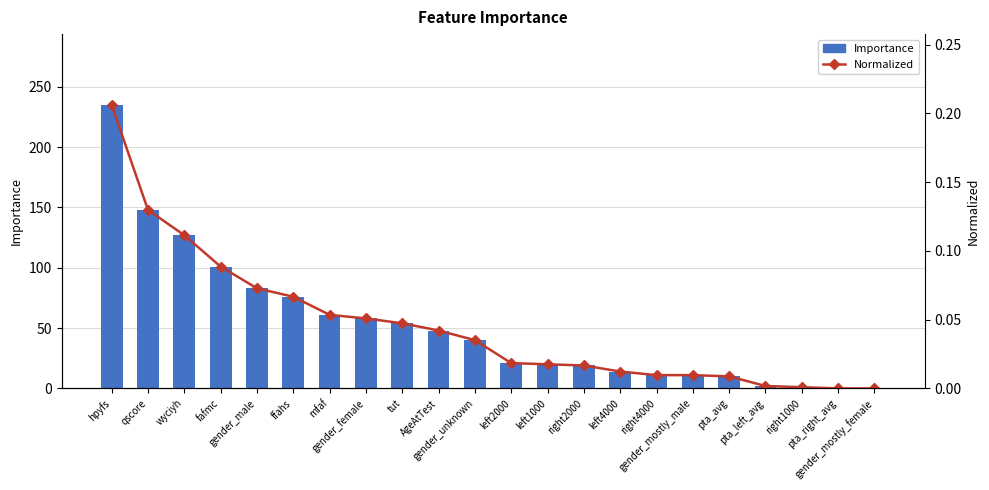

The value of Normalized at pta_left_avg is 0.0. True or false?

True